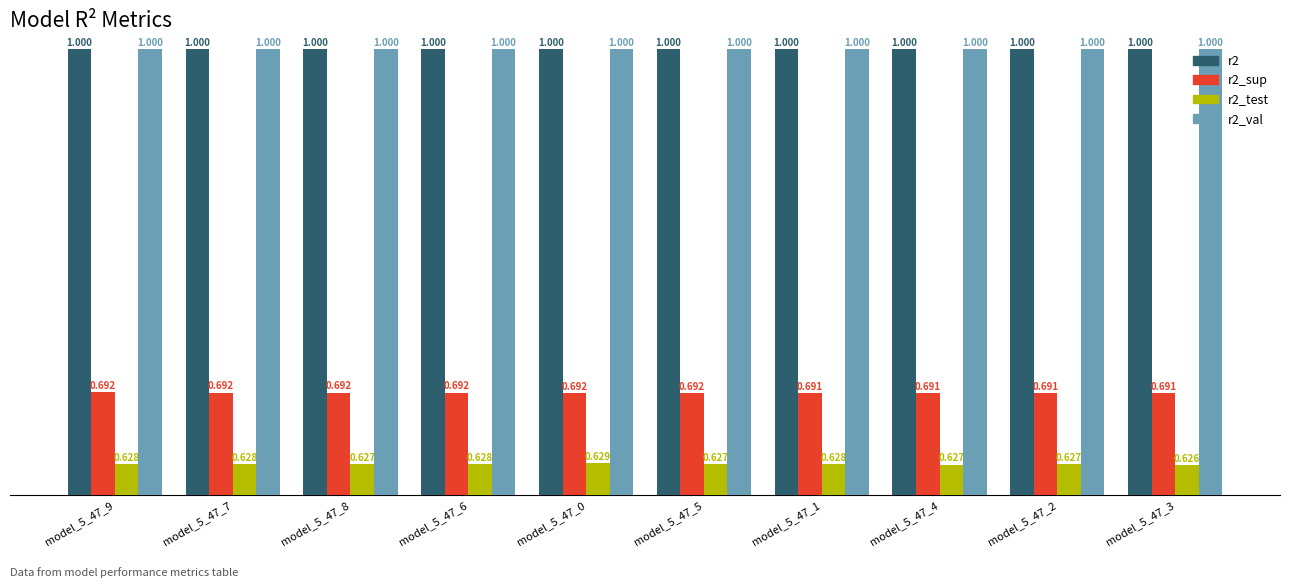

Is it true that r2 equals 0.4 at model_5_47_6?

False